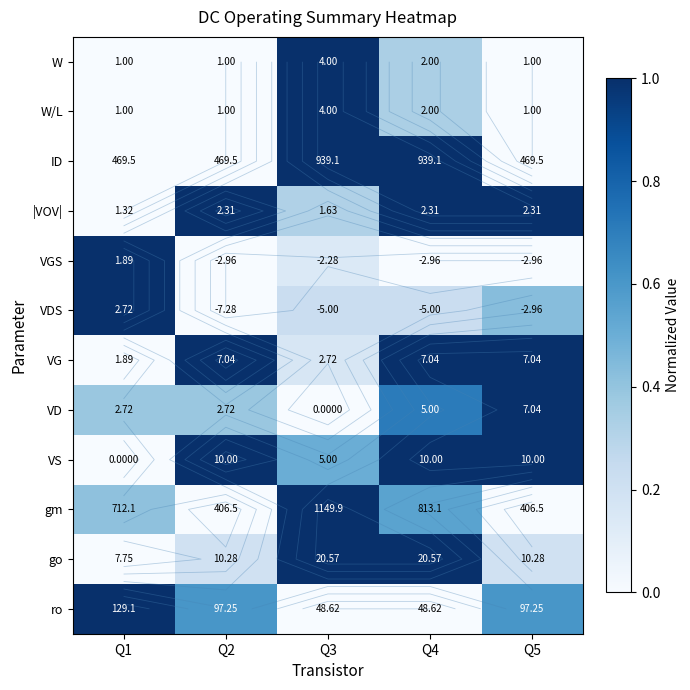

At how many categories does at least one series exceed 0?

5